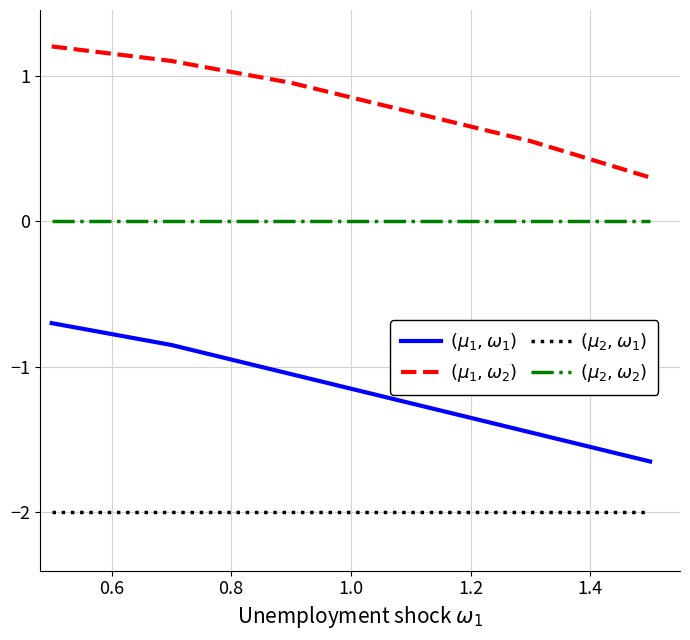

True or false: $(\mu_1, \omega_1)$ and $(\mu_1, \omega_2)$ intersect in this chart.

False